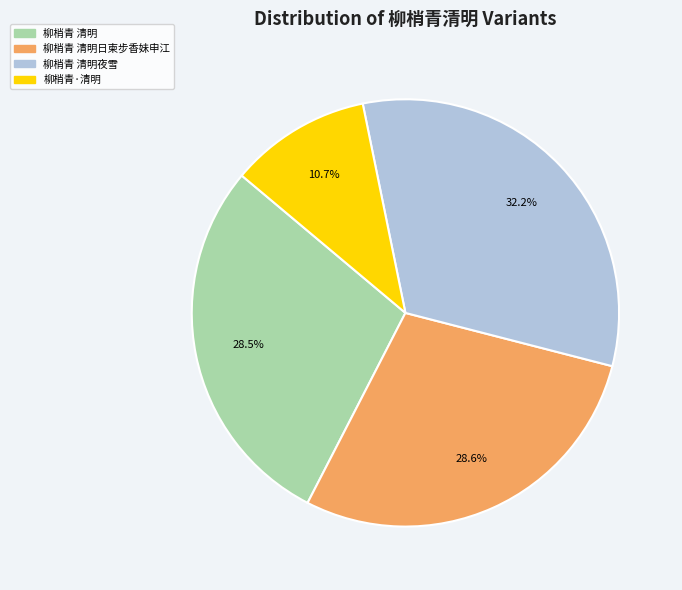

Is there any slice that represents more than half of the pie?

No